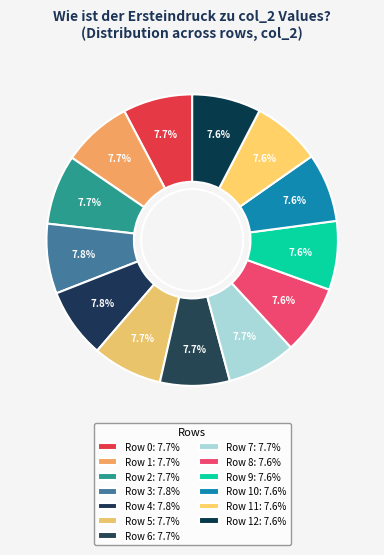

How many segments does this pie chart have?

13